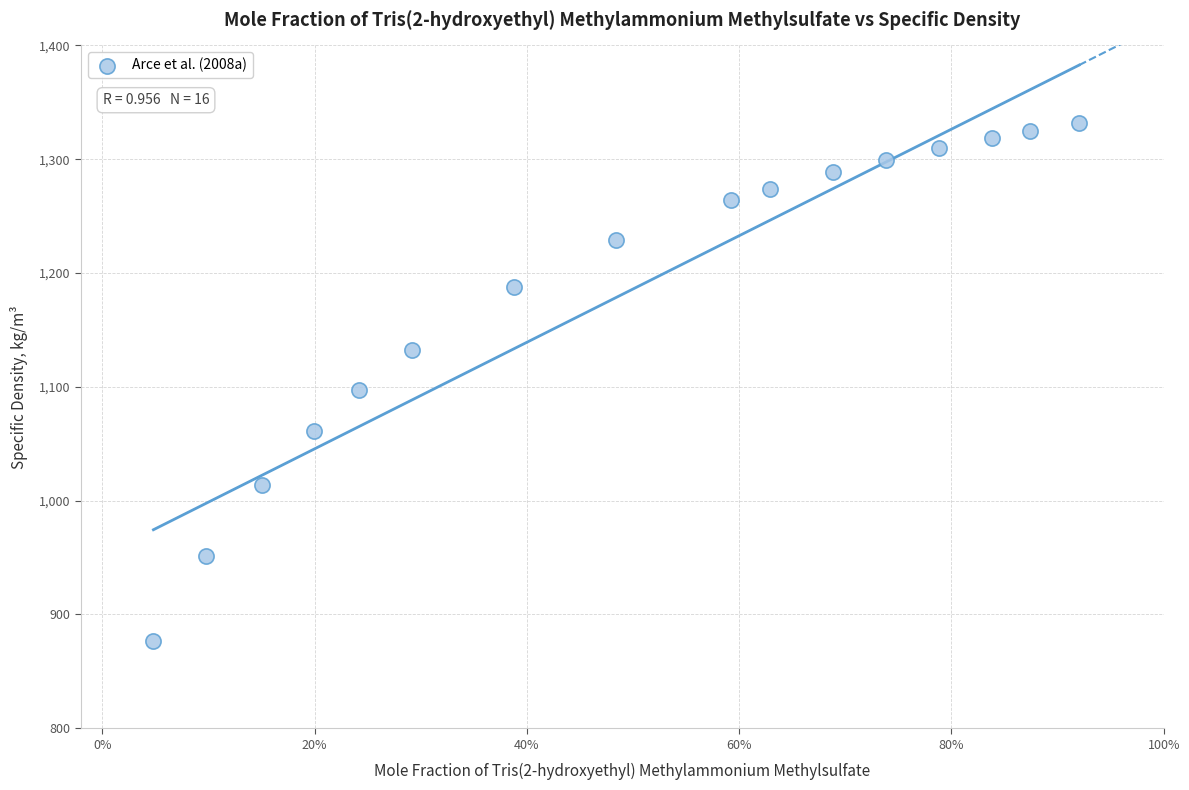

What Y value in the scatter plot is closest to 1104?

1097.2